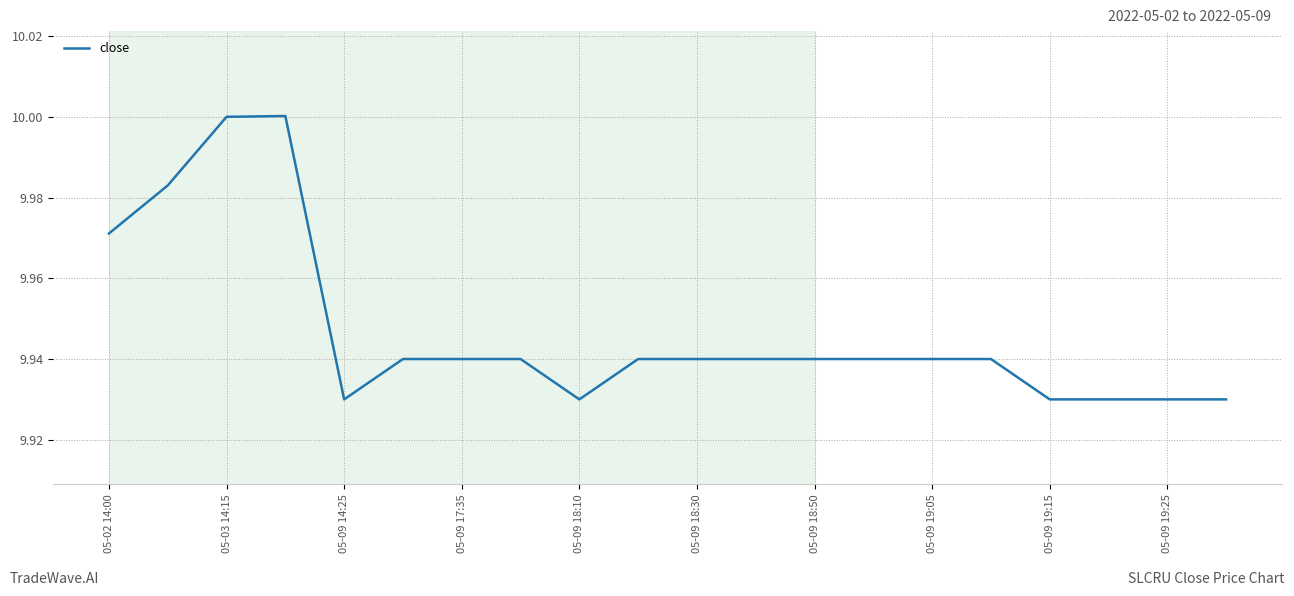

Between 05-02 14:00 and 05-09 18:50, which is larger?

05-02 14:00